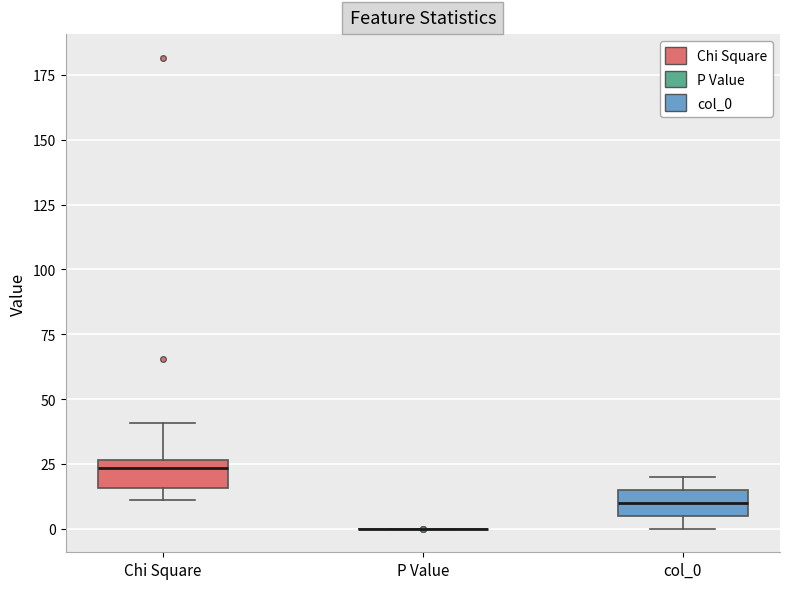

Reading left to right, read every box against the y-axis: the position of its median line, the range the box covers, and the ends of its whiskers. The values are not printed on the chart, so give them approximately, as read against the axis.

Chi Square: median 25 (just below the box's upper edge), box 15 to 25, whiskers 10 to 40
P Value: box collapsed to a line at 0, whiskers 0 to 0
col_0: median 10, box 5 to 15, whiskers 0 to 20